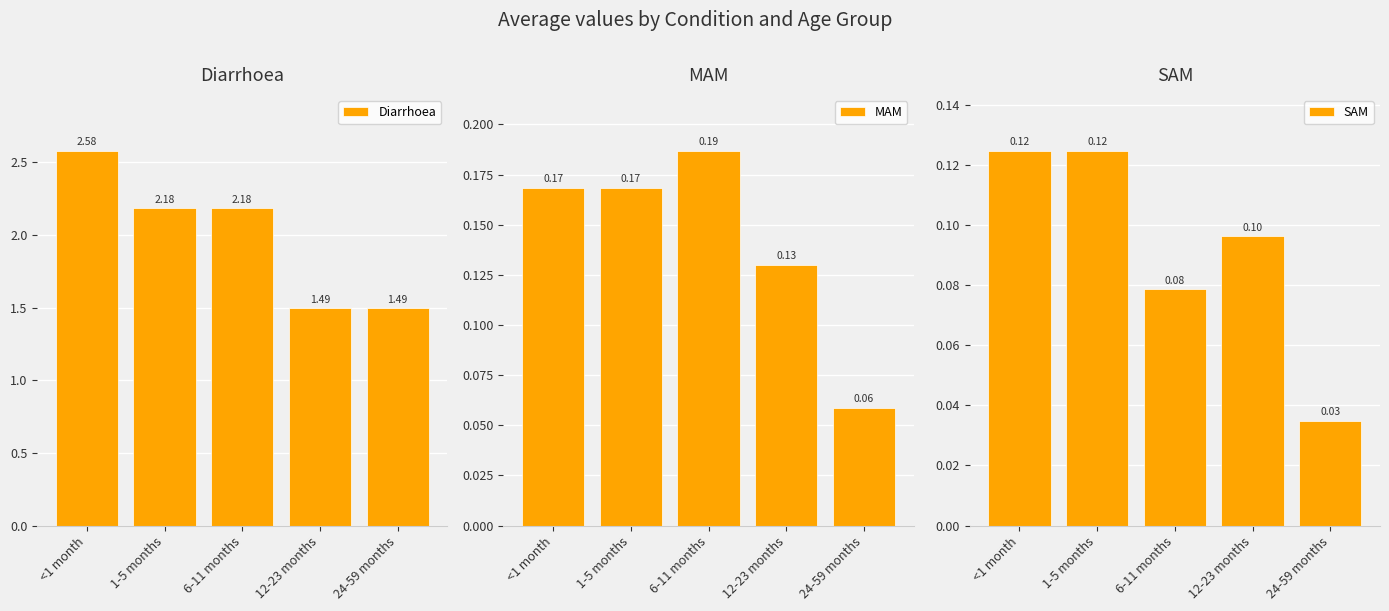

Which has a higher value, 24-59 months or <1 month?

<1 month